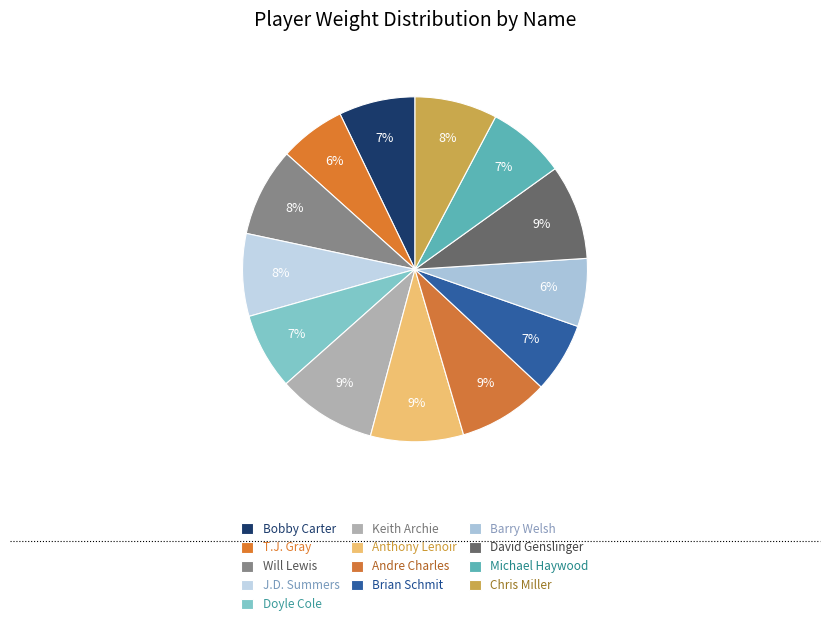

How many slices are in this pie chart?

13